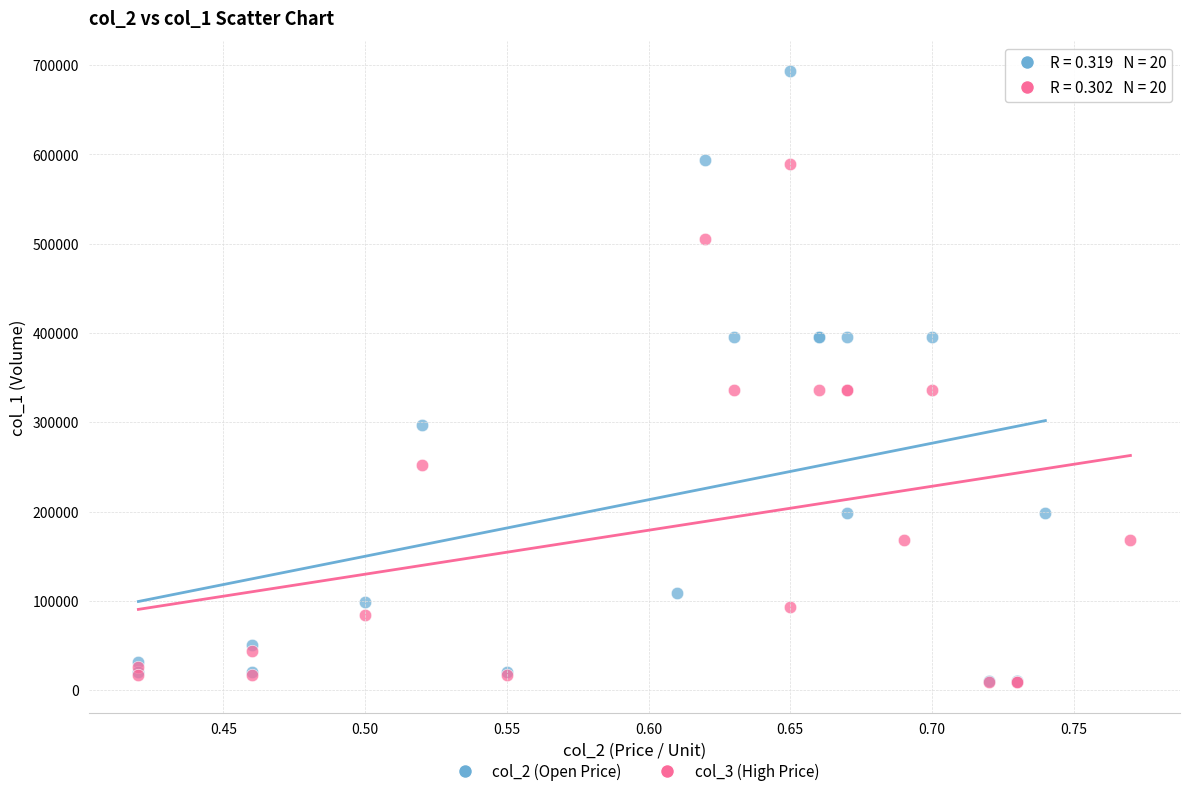

Which series contains the highest Y value?

col_2 (Open Price)